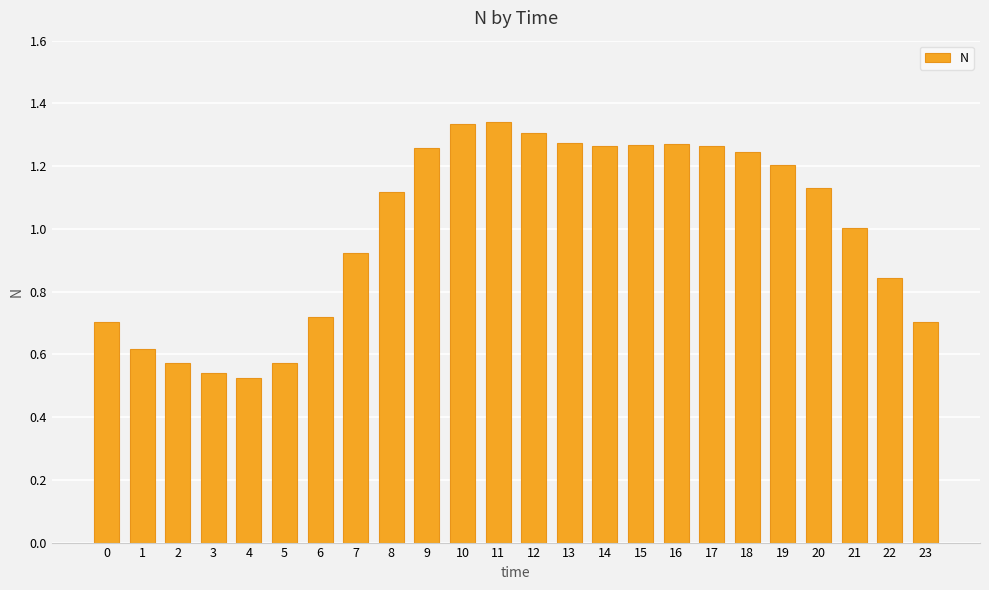

The chart shows a value of 1.3 at 12. True or false?

True